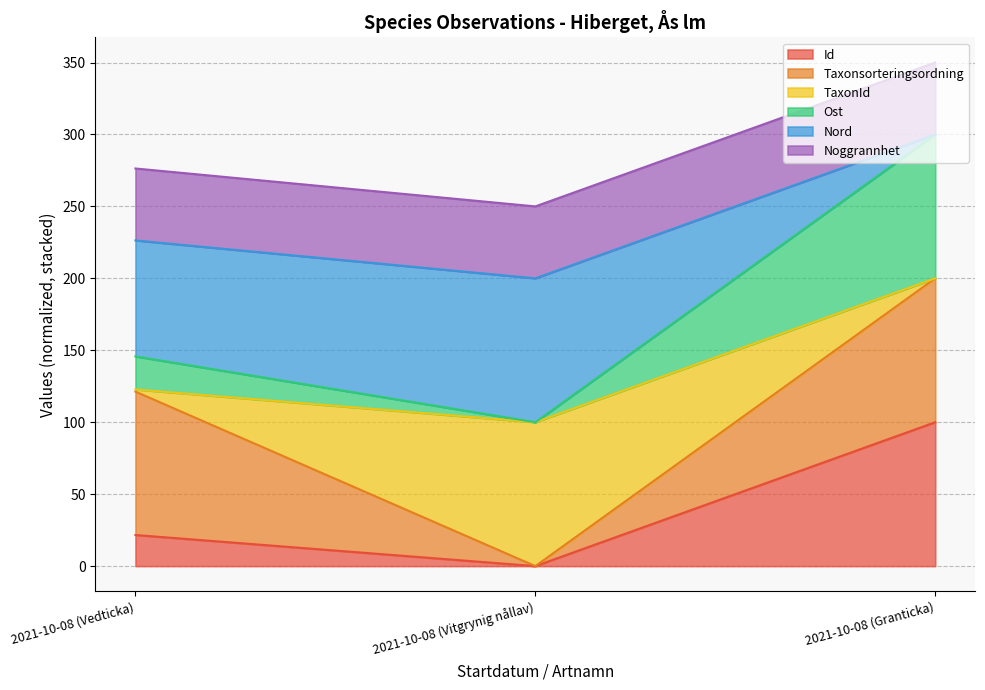

At which category is the sum across all series the highest?

2021-10-08 (Granticka)